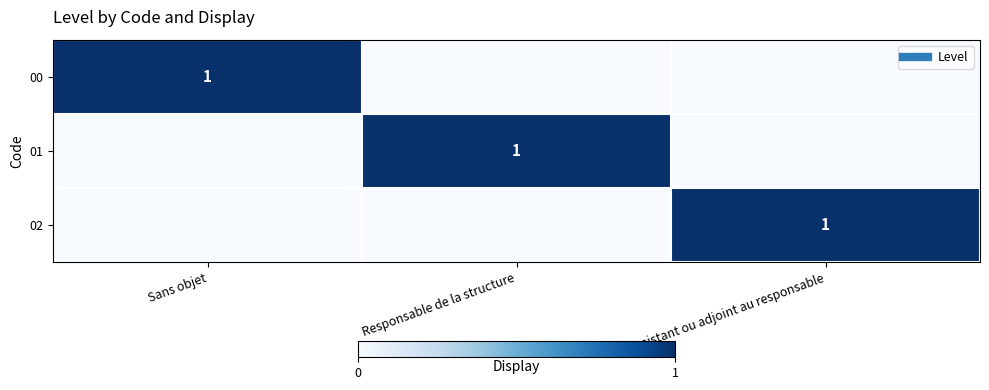

List the labels in order of 02 value, largest first.

Assistant ou adjoint au responsable, Sans objet, Responsable de la structure